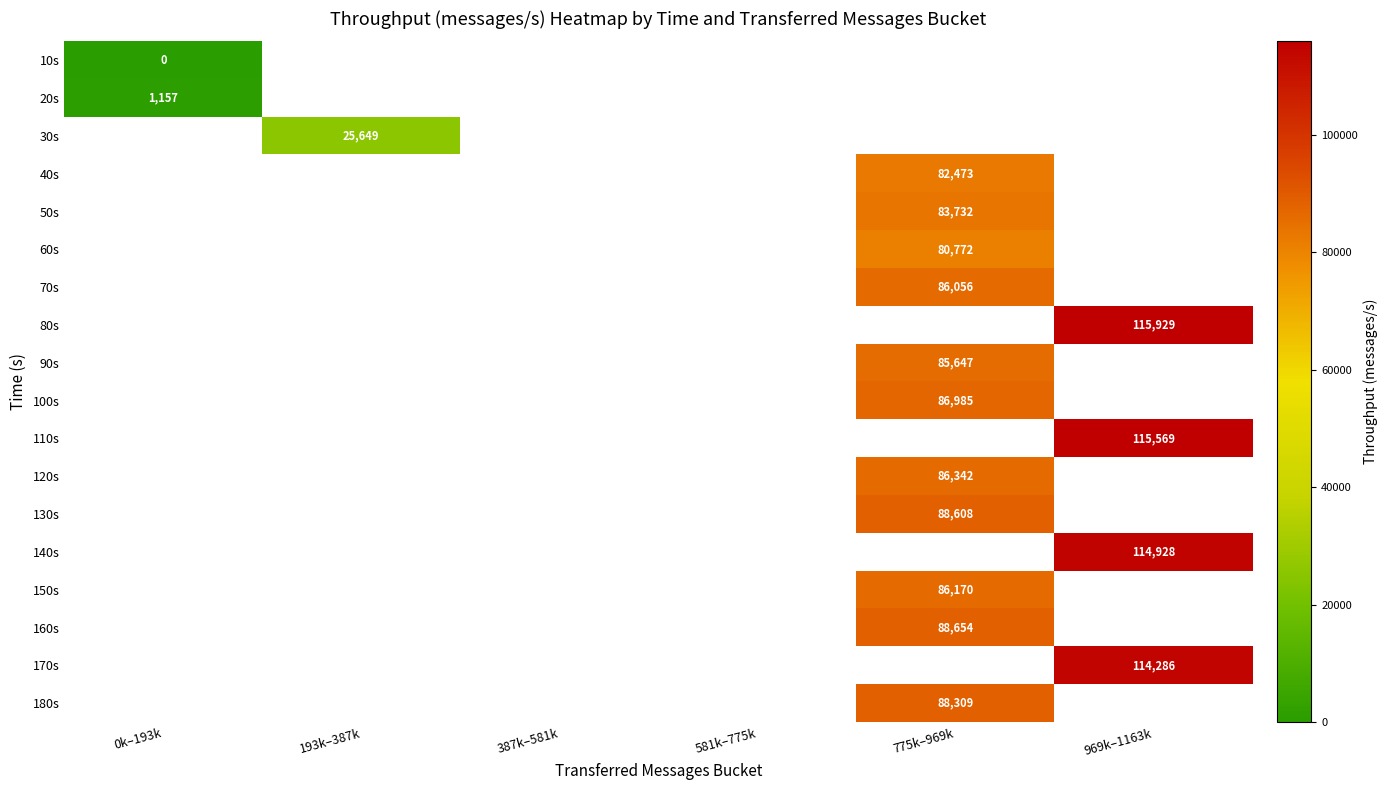

The value of 40s at 775k–969k is 82473. True or false?

True